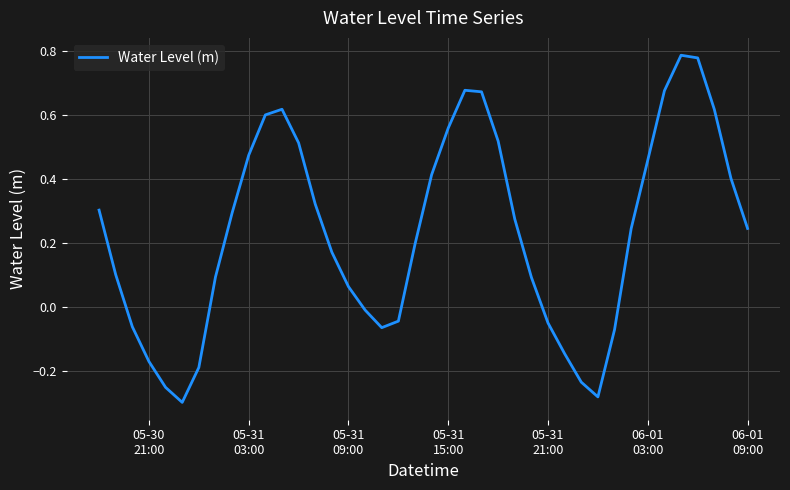

What is the difference between the maximum and minimum values?

1.1